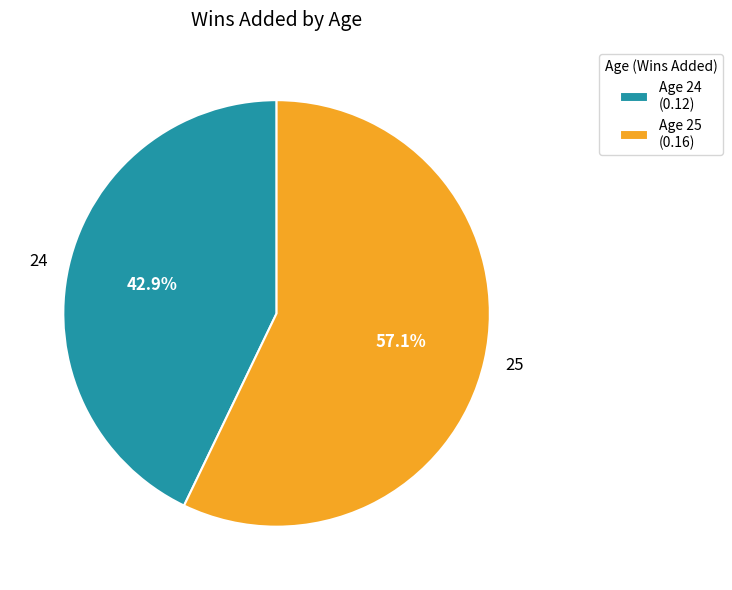

To the nearest percent, what is the difference between the largest and smallest slice percentages?

14%